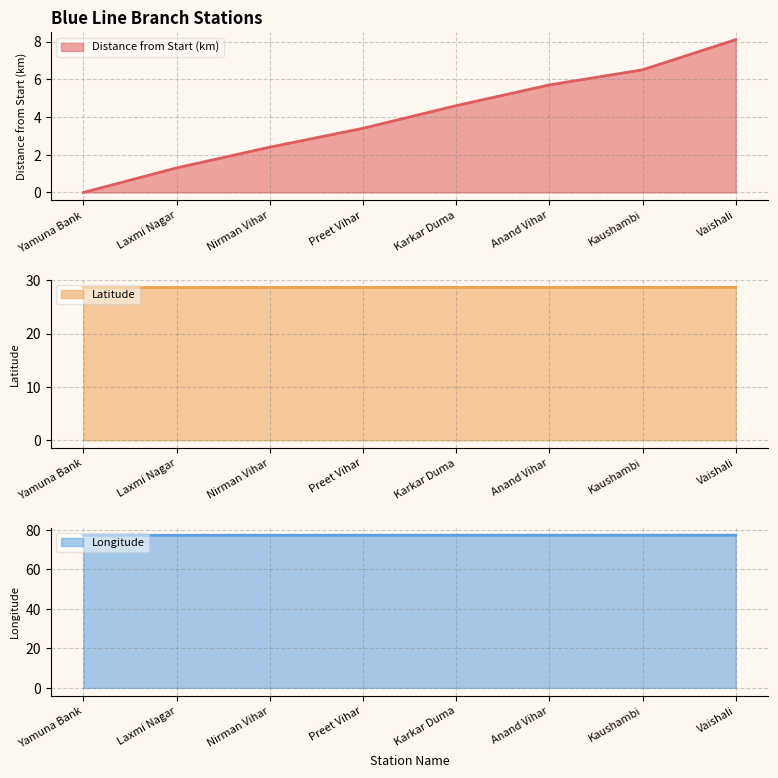

What is the spread (max minus min) of values at Vaishali?

69.2